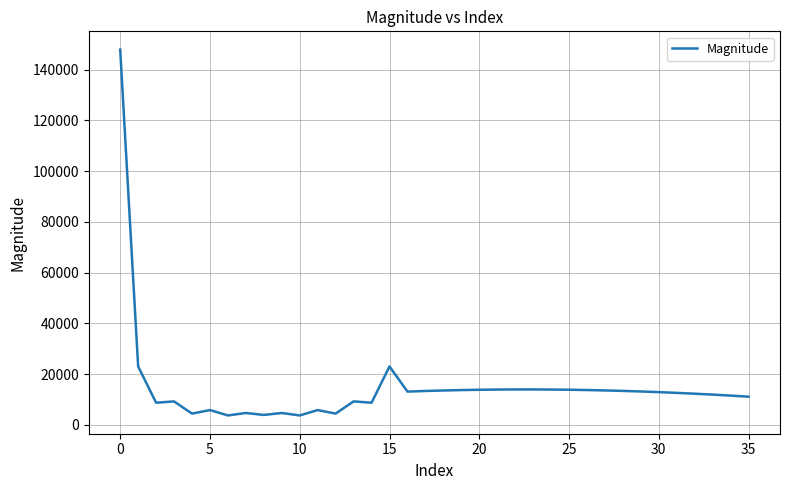

What is the average value?

14825.5